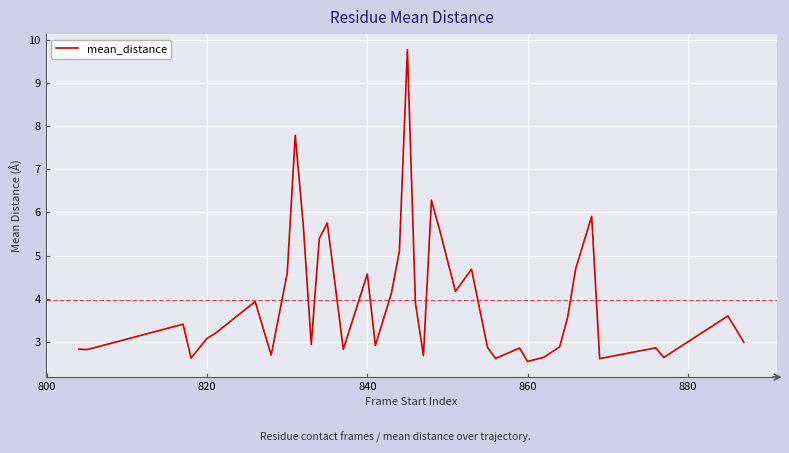

What is the greatest value displayed?

9.8